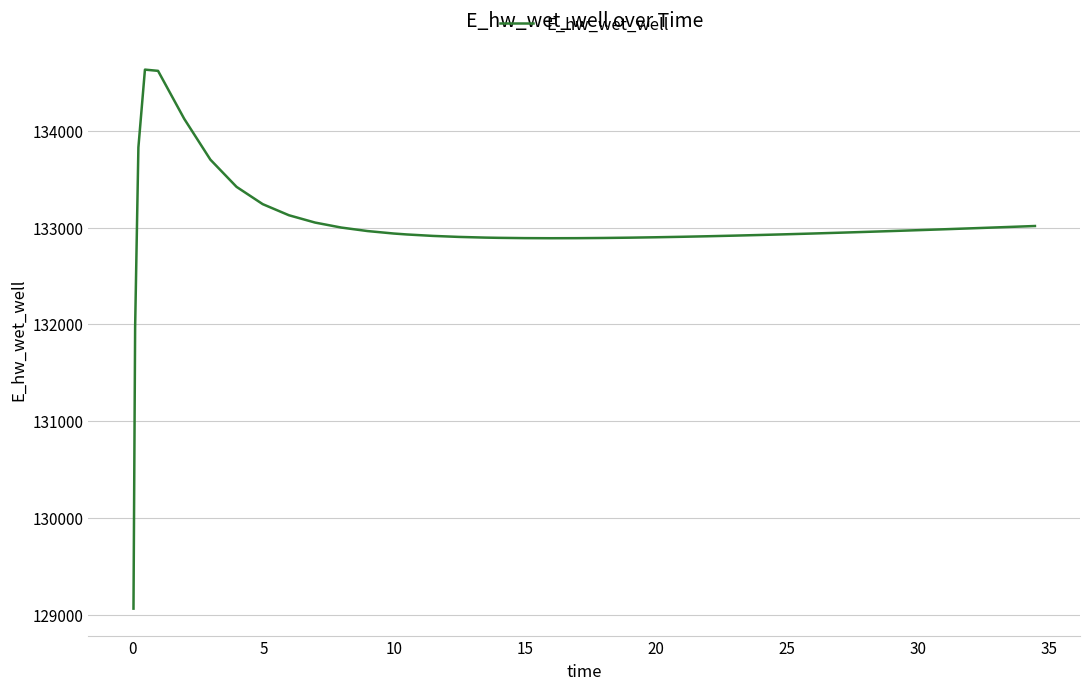

What is the smallest value displayed?

129070.3